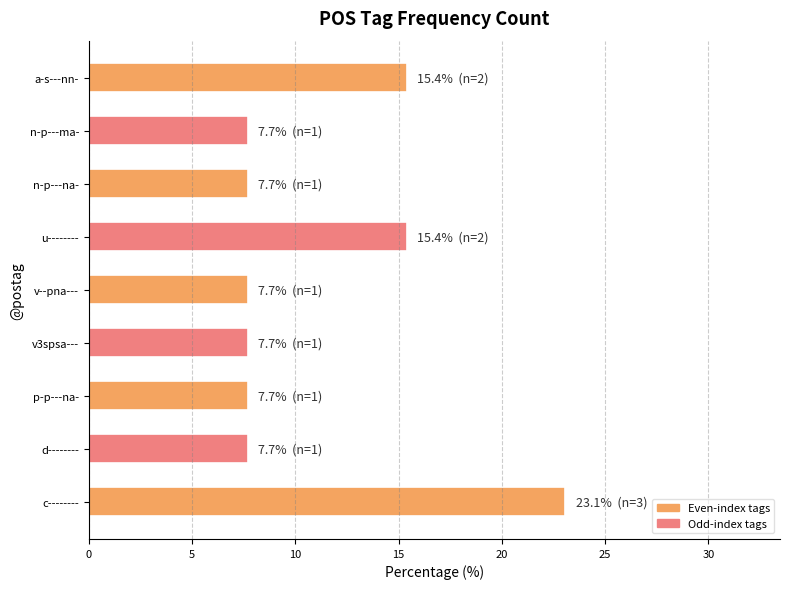

Does the chart contain any negative values?

No